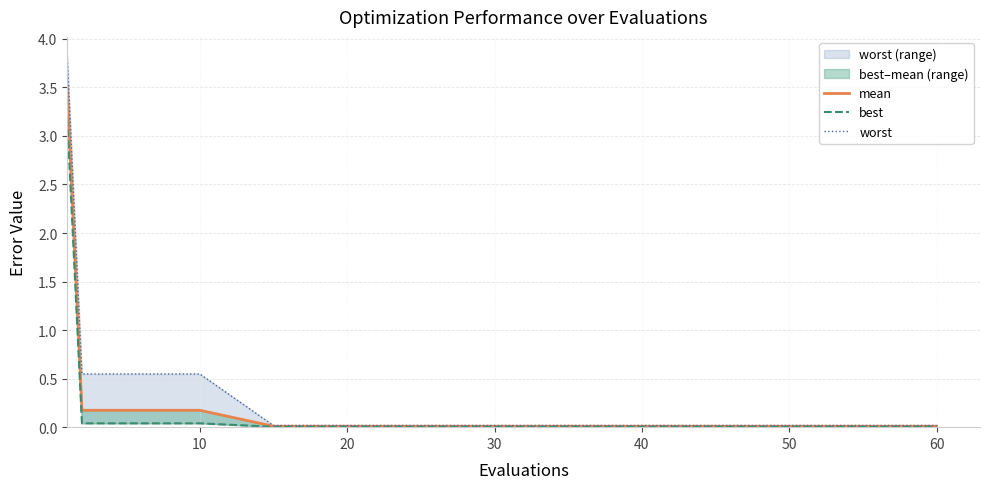

List the series in order of their overall mean, highest first.

worst_line, mean, best_line